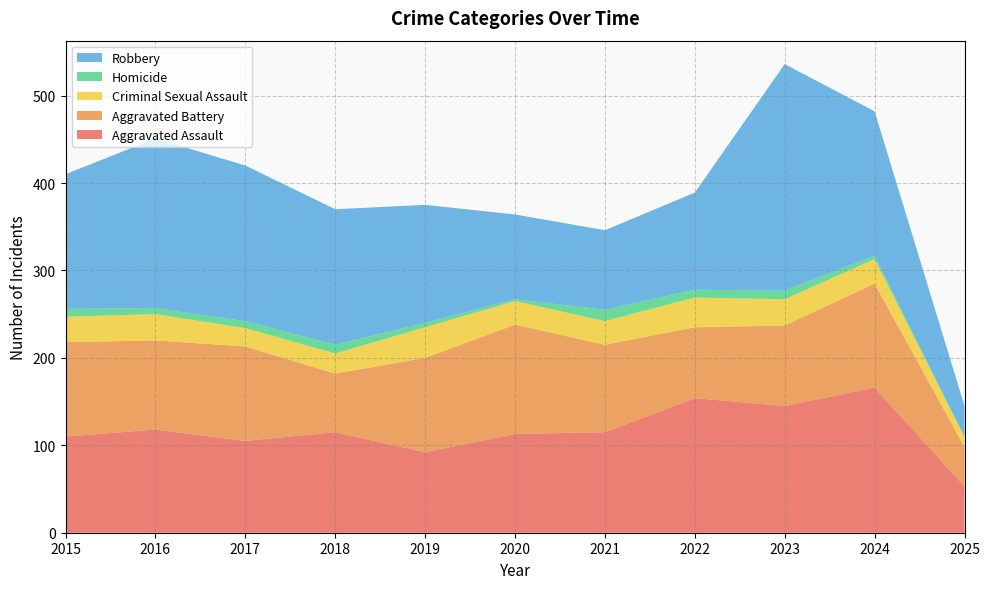

Reading left to right, extract all data points from this chart.

Aggravated Assault: 2015=110	2016=118	2017=105	2018=115	2019=92	2020=113	2021=115	2022=154	2023=145	2024=166	2025=53
Aggravated Battery: 2015=108	2016=102	2017=108	2018=67	2019=108	2020=125	2021=100	2022=81	2023=92	2024=119	2025=45
Criminal Sexual Assault: 2015=29	2016=30	2017=21	2018=23	2019=35	2020=27	2021=27	2022=34	2023=30	2024=28	2025=11
Homicide: 2015=9	2016=7	2017=8	2018=10	2019=5	2020=2	2021=13	2022=9	2023=10	2024=4	2025=1
Robbery: 2015=154	2016=194	2017=178	2018=155	2019=135	2020=97	2021=91	2022=111	2023=259	2024=165	2025=35